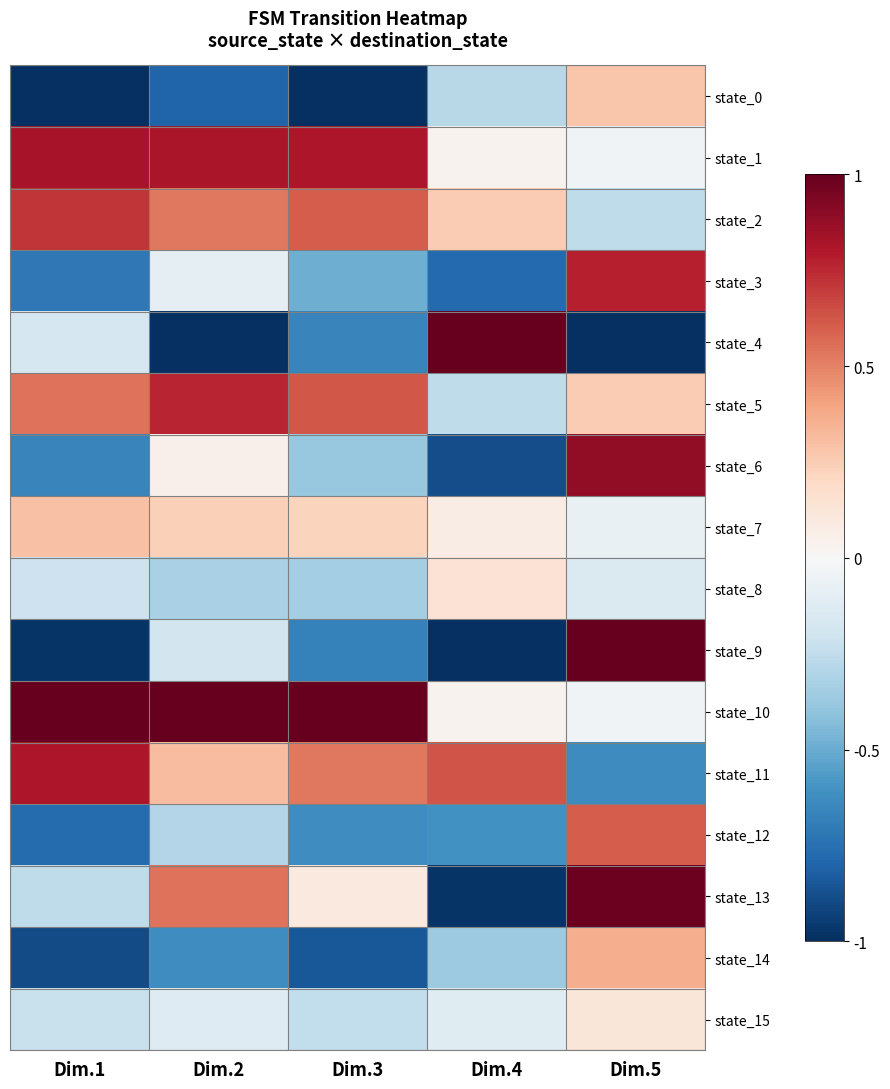

How many series are shown in this chart?

16